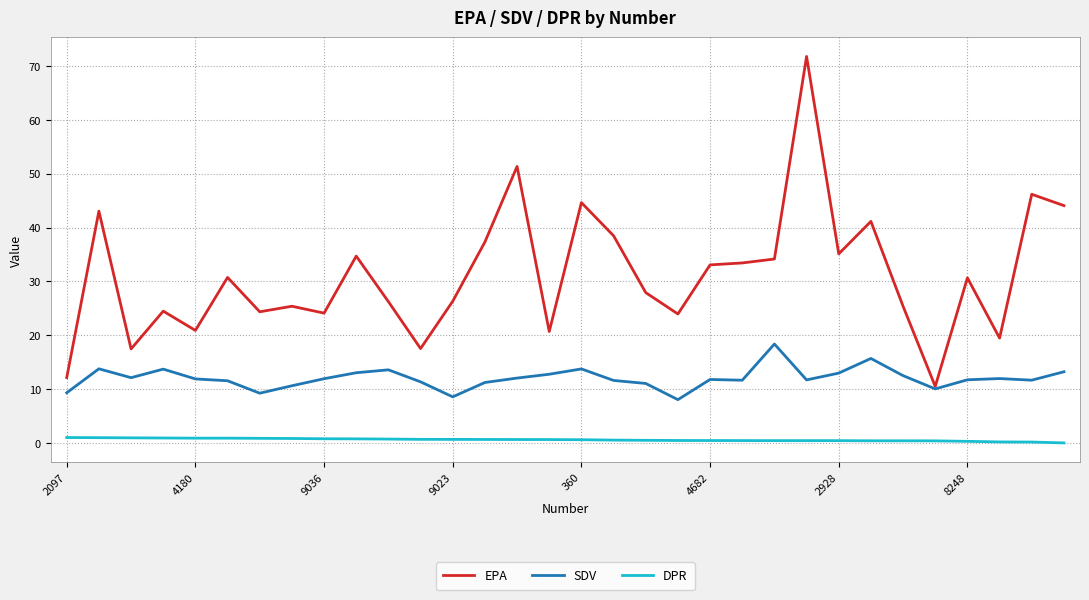

Which series has the largest range (max minus min)?

EPA